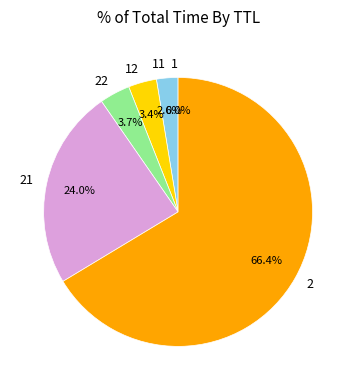

Is 2 the majority of the pie?

Yes